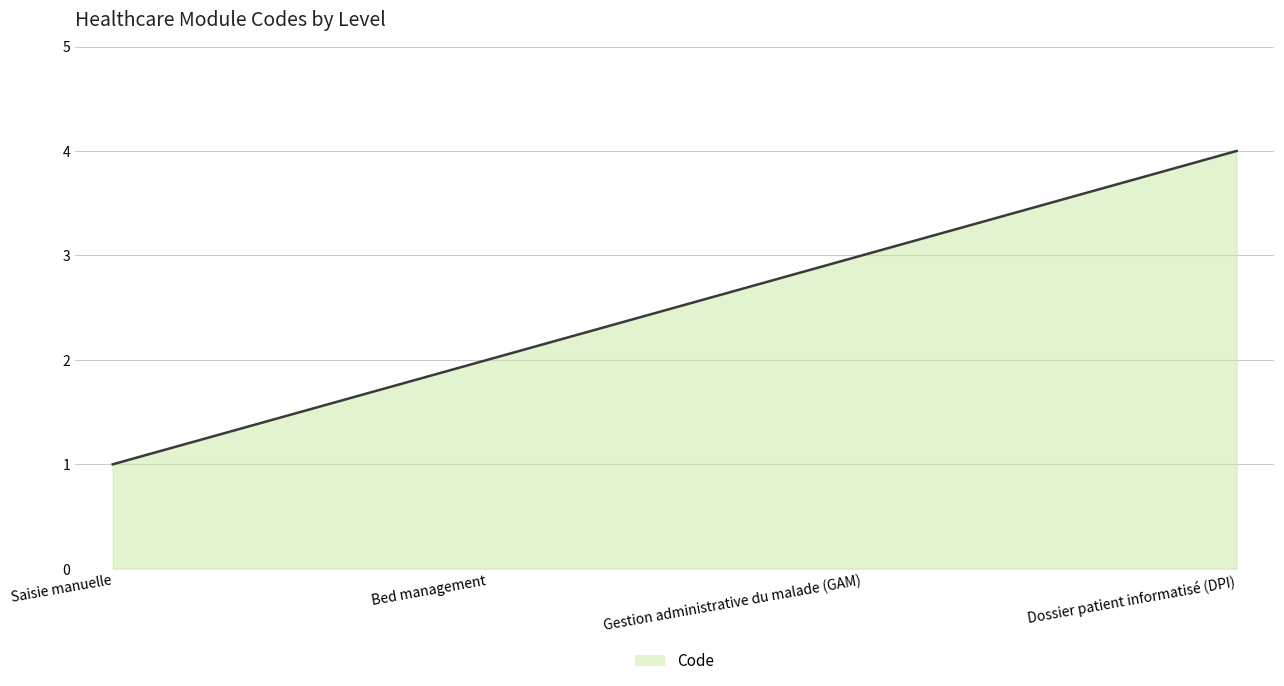

Reading right to left, extract all data points from this chart.

Dossier patient informatisé (DPI)=4	Gestion administrative du malade (GAM)=3	Bed management=2	Saisie manuelle=1